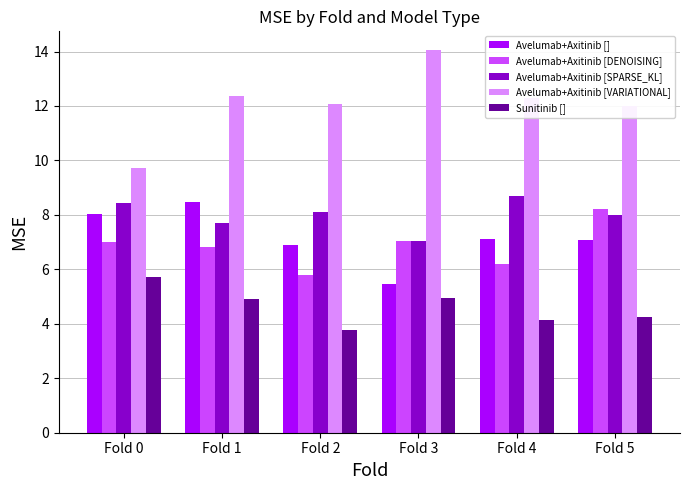

Is the value of Avelumab+Axitinib [SPARSE_KL] at Fold 0 greater than the value of Avelumab+Axitinib [DENOISING] at Fold 1?

Yes